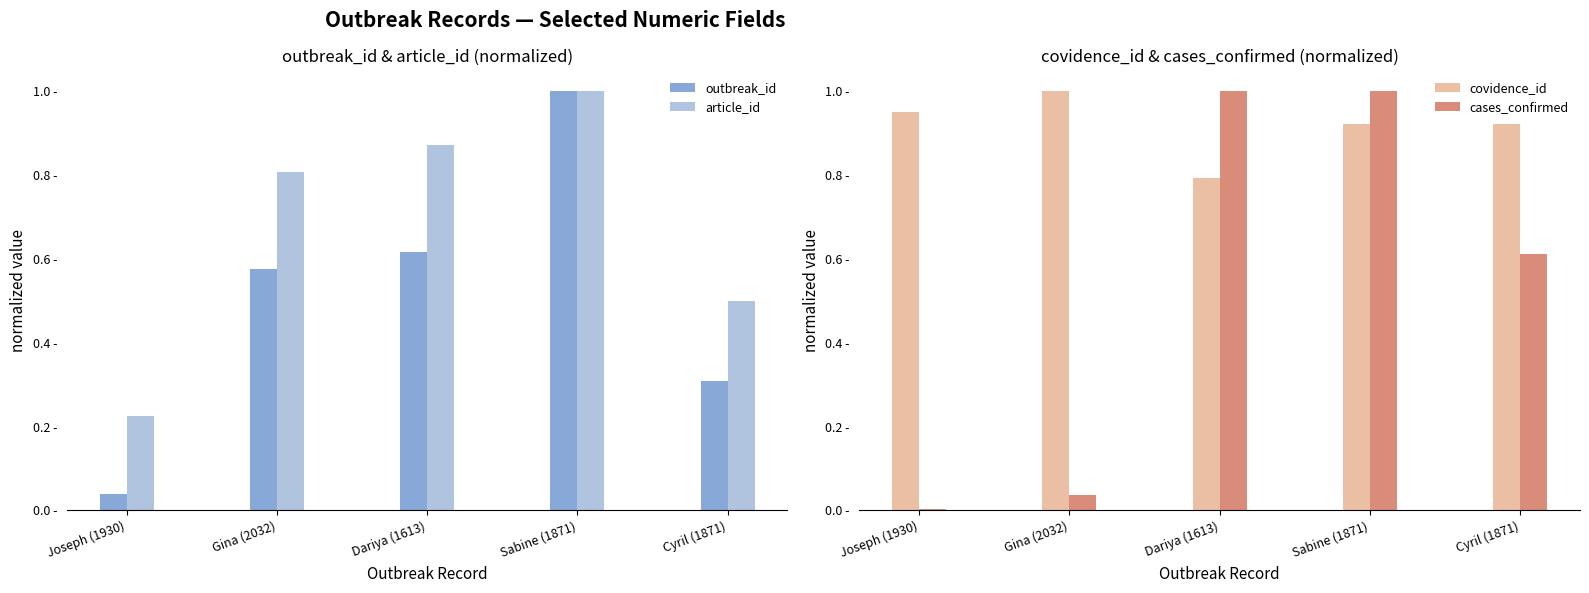

Which has a higher value, Gina (2032) or Sabine (1871)?

Sabine (1871)